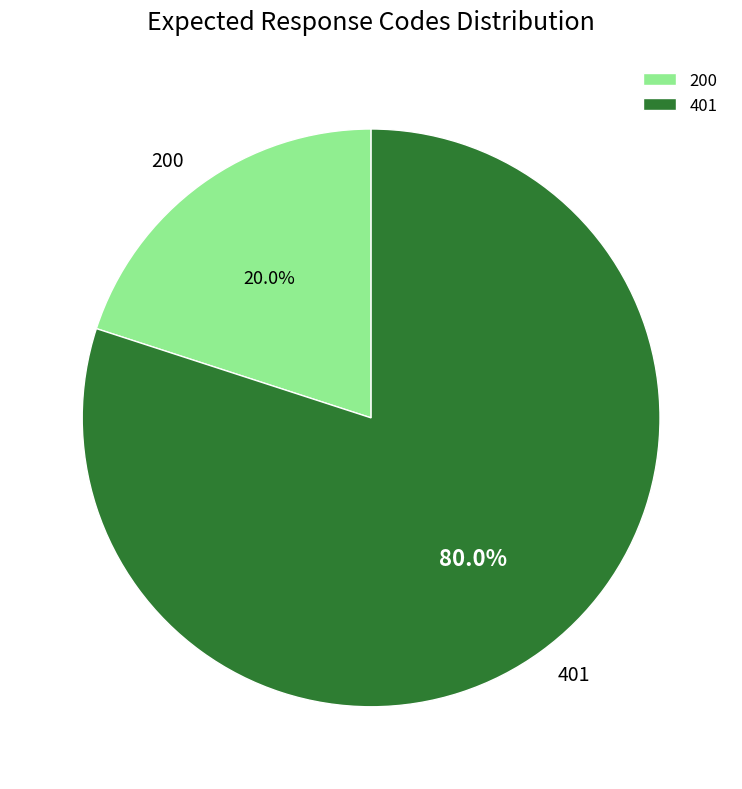

What portion of the pie excludes 401?

20.0%